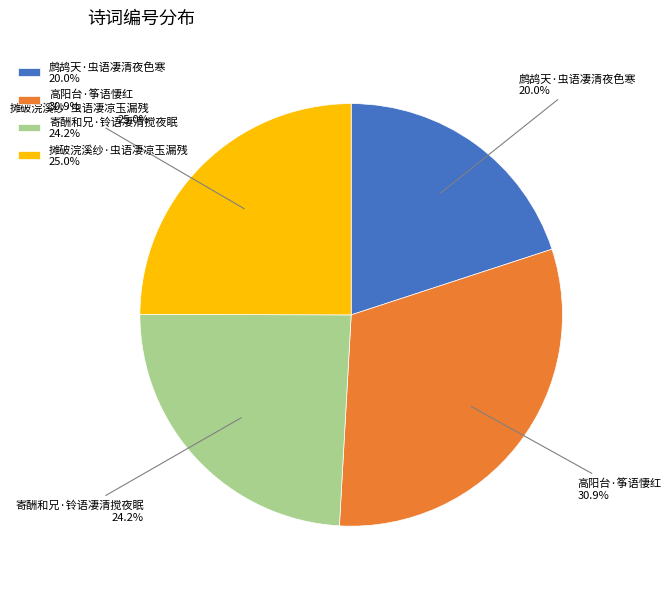

Is there any slice that represents more than half of the pie?

No